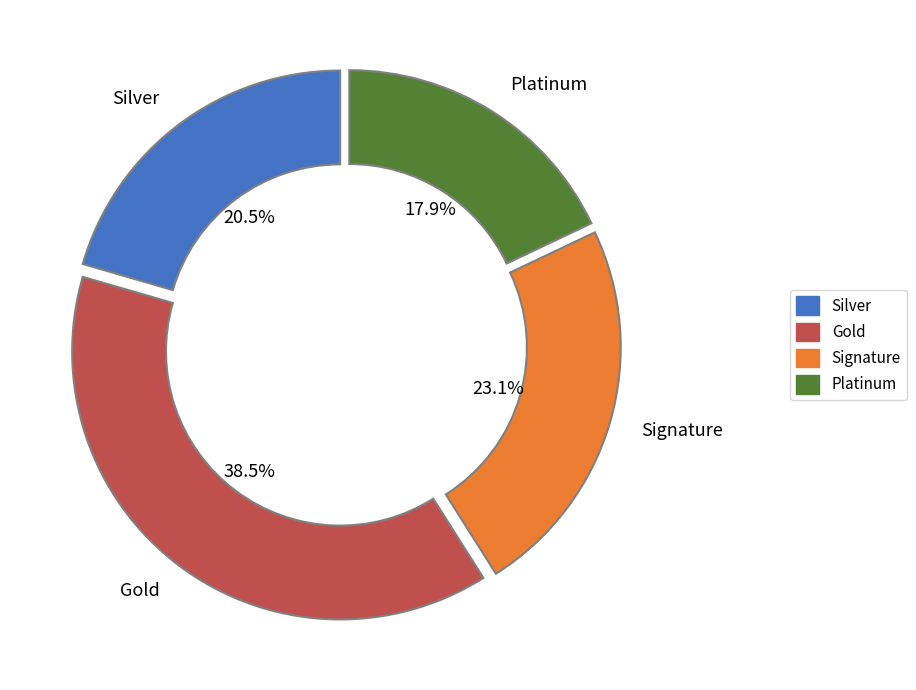

Is there any slice that represents more than half of the pie?

No